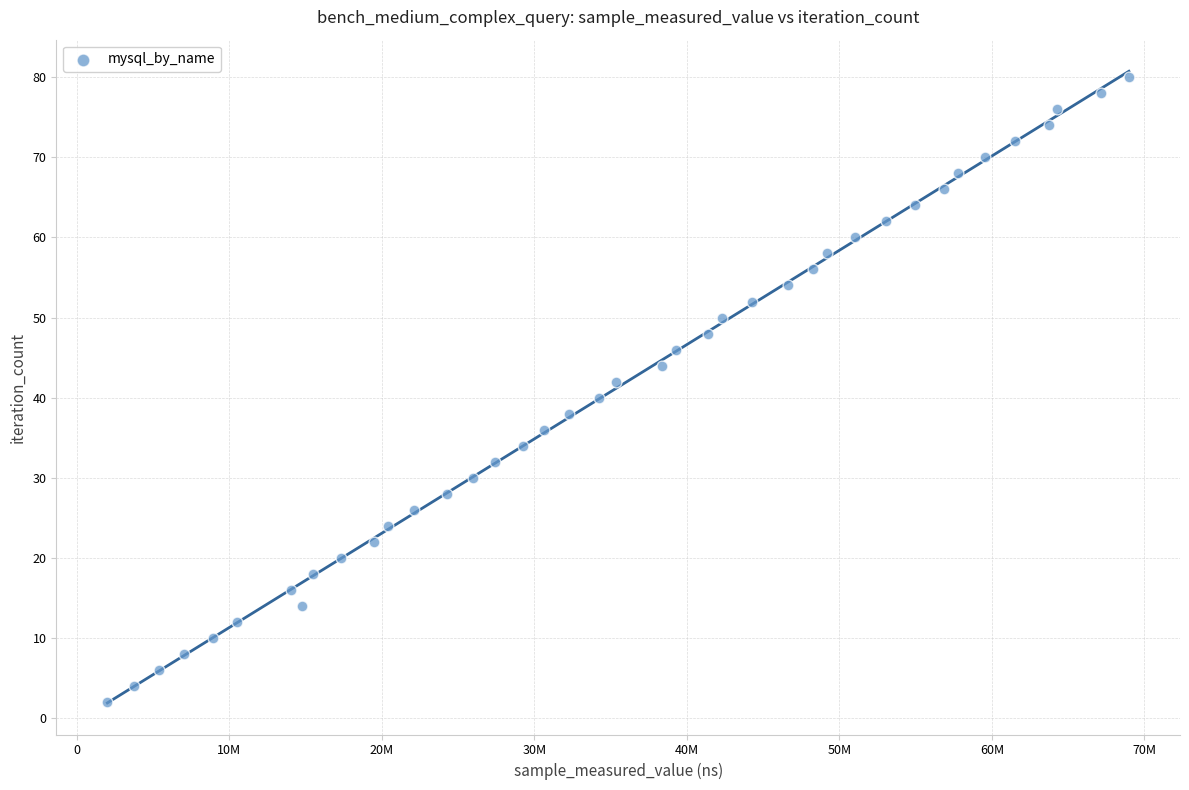

What is the range of X values (max minus min)?

66988226